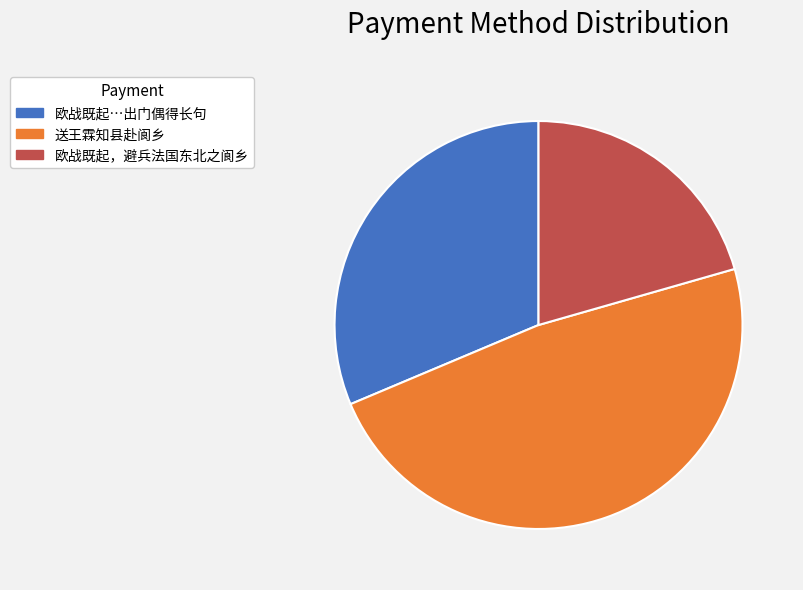

Is there a majority slice in this chart?

No